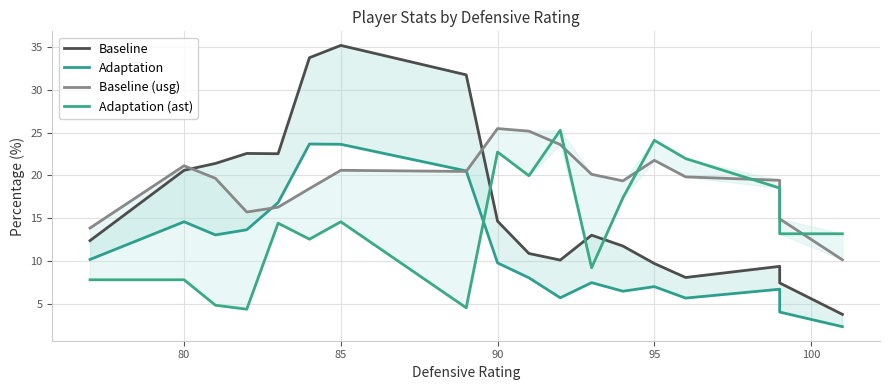

Does the chart display data point markers on the line(s)?

No